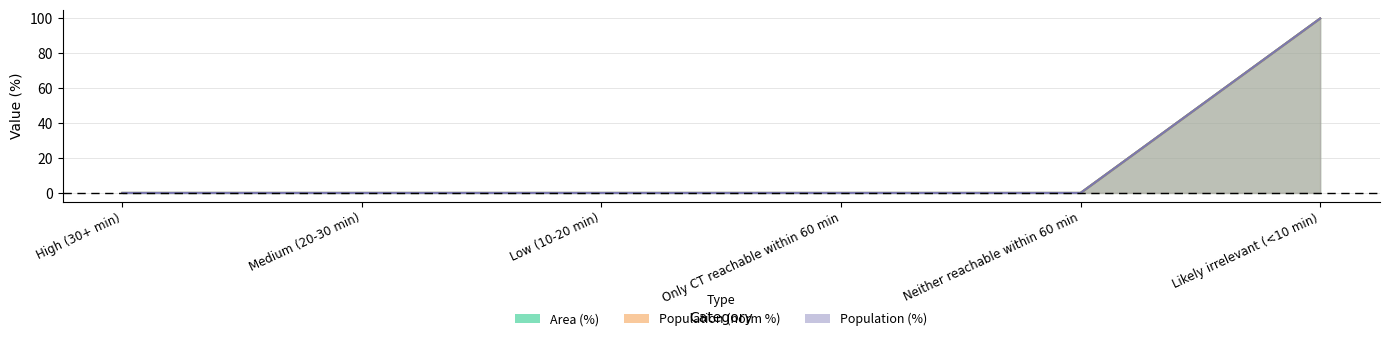

True or false: Population (%) and Area (%) cross at least once.

False